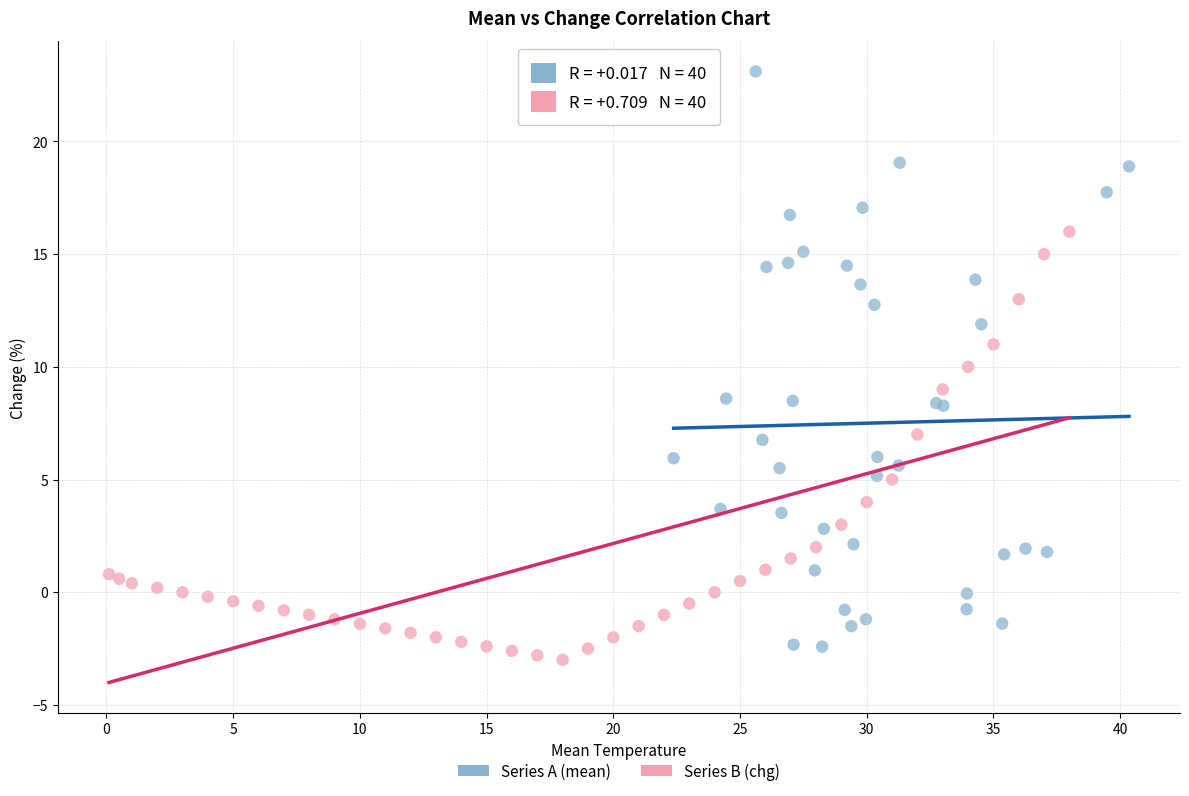

What are all the series names shown in the legend?

Series A (mean), Series B (chg)